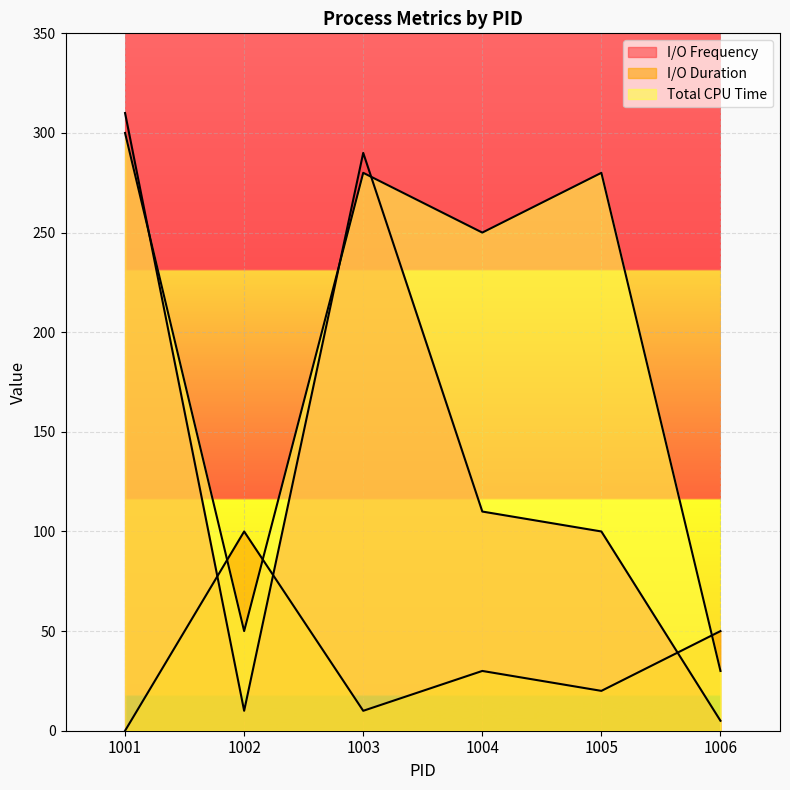

How many data points does each series have?

6